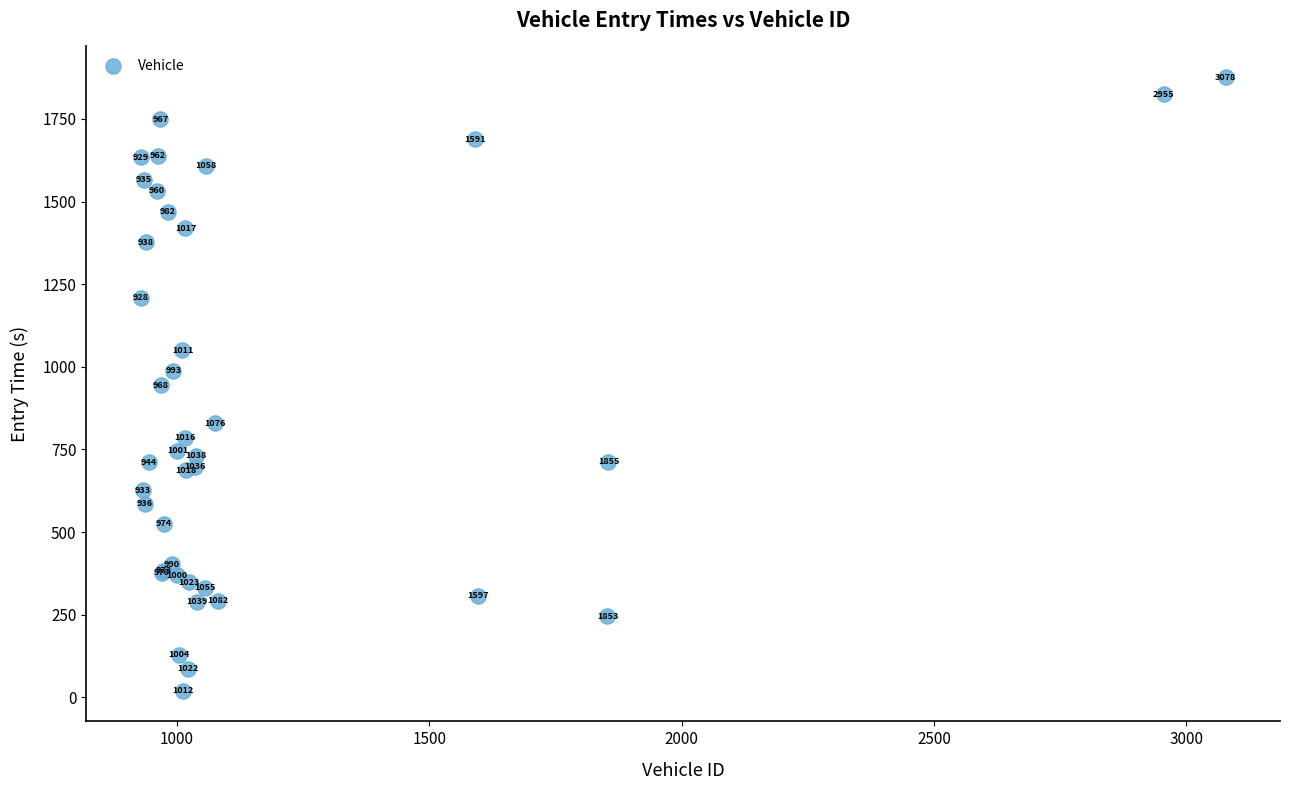

What Y value in the scatter plot is closest to 948?

944.5